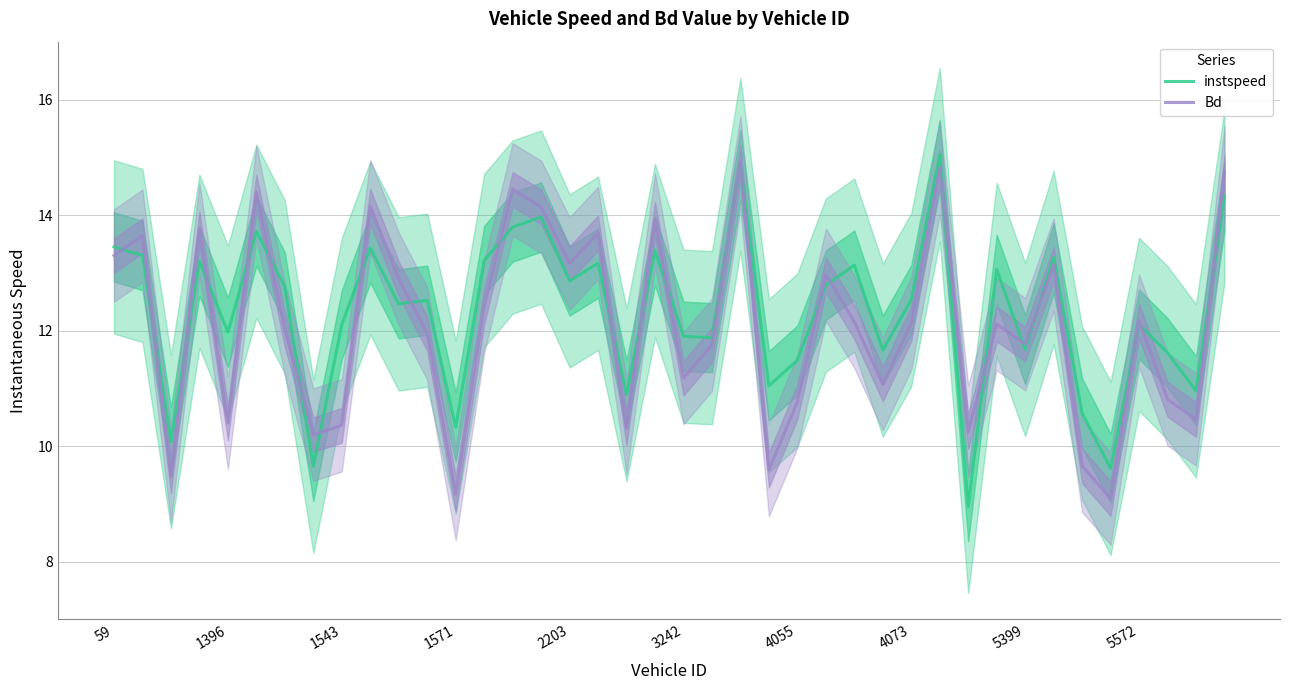

Rank the series by their average value, from highest to lowest.

instspeed, Bd